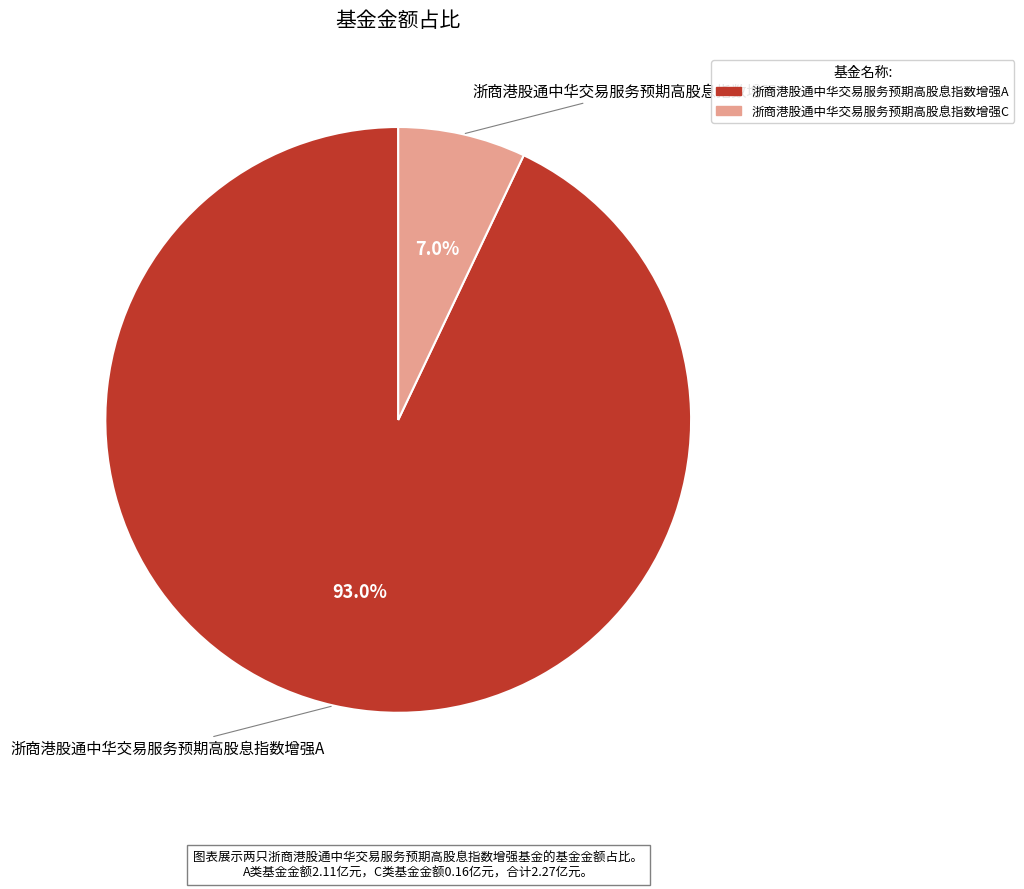

What is the ratio of the value at 浙商港股通中华交易服务预期高股息指数增强C to the value at 浙商港股通中华交易服务预期高股息指数增强A?

0.1